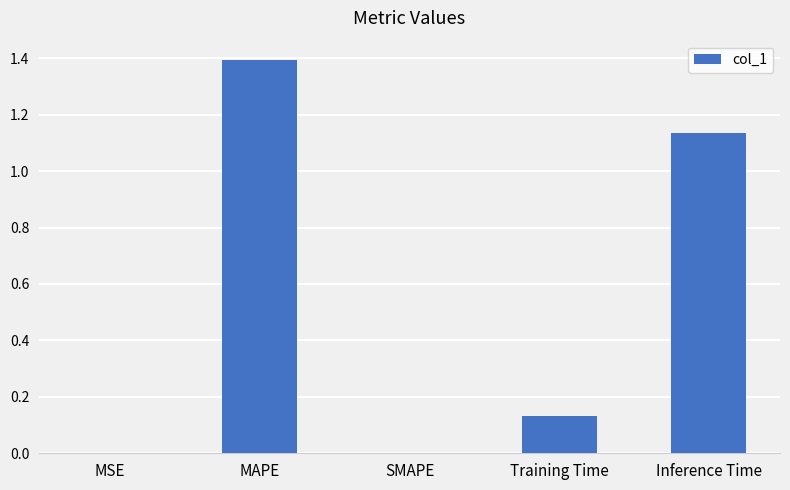

At which category does the chart reach its peak across all series?

MAPE